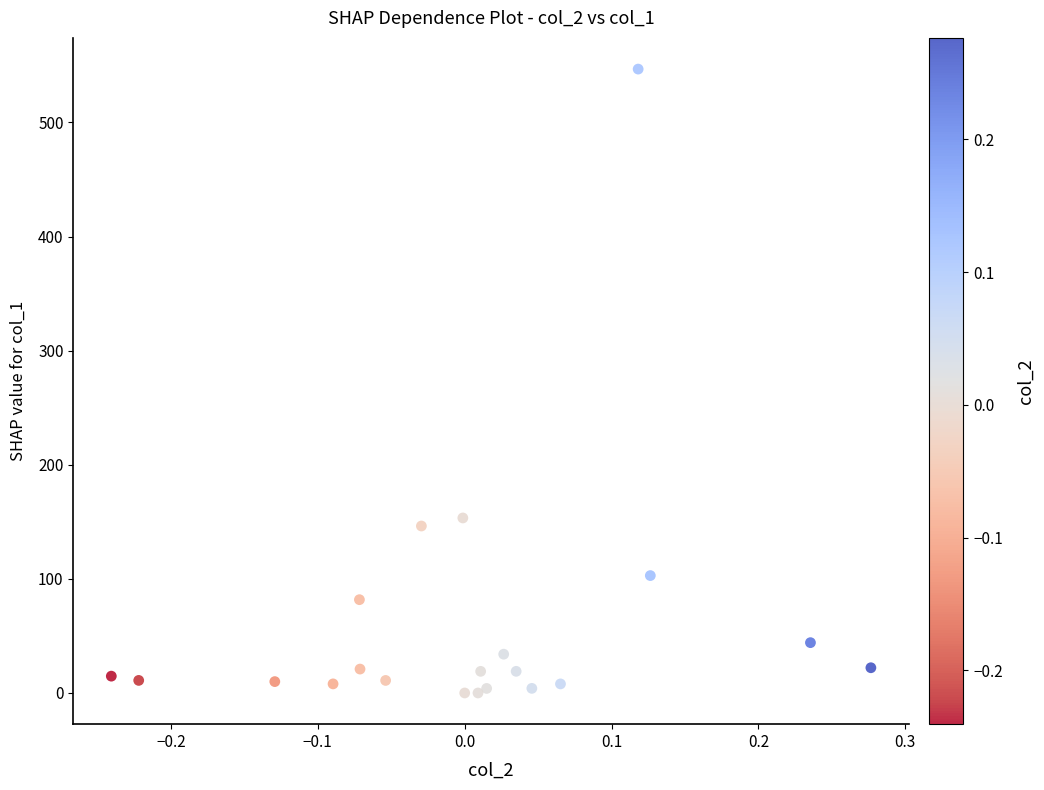

What is the range of X values (max minus min)?

0.5